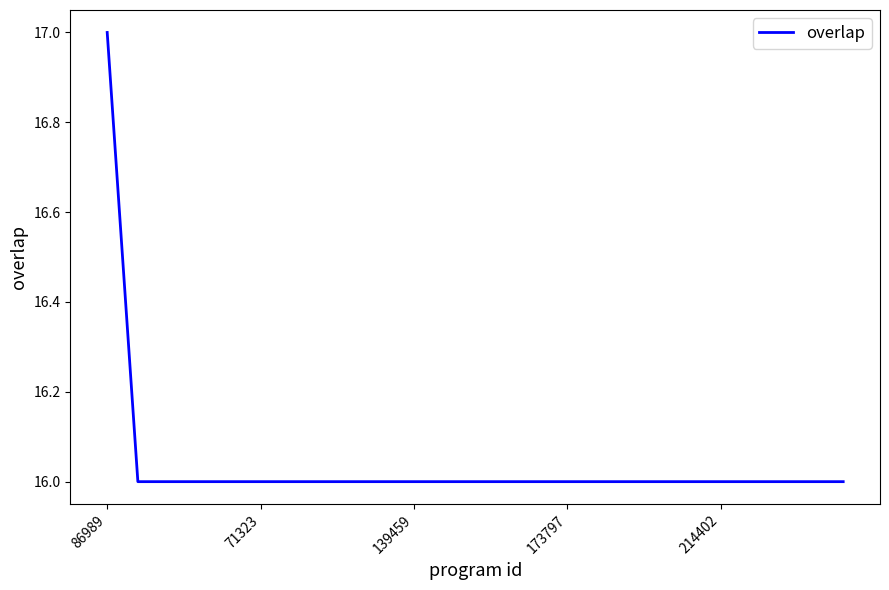

What is the greatest value displayed?

17